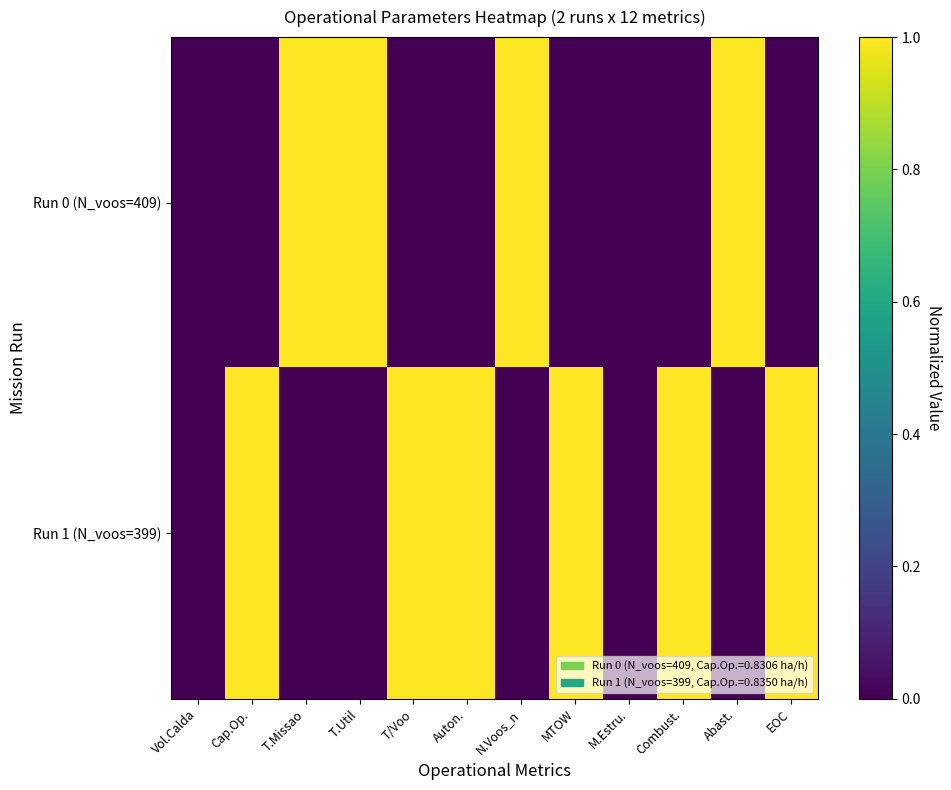

Reading right to left, what are all the values shown in this chart?

Run 0 (N_voos=409): EOC=0	Abast.=1	Combust.=0	M.Estru.=0	MTOW=0	N.Voos_n=1	Auton.=0	T/Voo=0	T.Util=1	T.Missao=1	Cap.Op.=0	Vol.Calda=0
Run 1 (N_voos=399): EOC=1	Abast.=0	Combust.=1	M.Estru.=0	MTOW=1	N.Voos_n=0	Auton.=1	T/Voo=1	T.Util=0	T.Missao=0	Cap.Op.=1	Vol.Calda=0